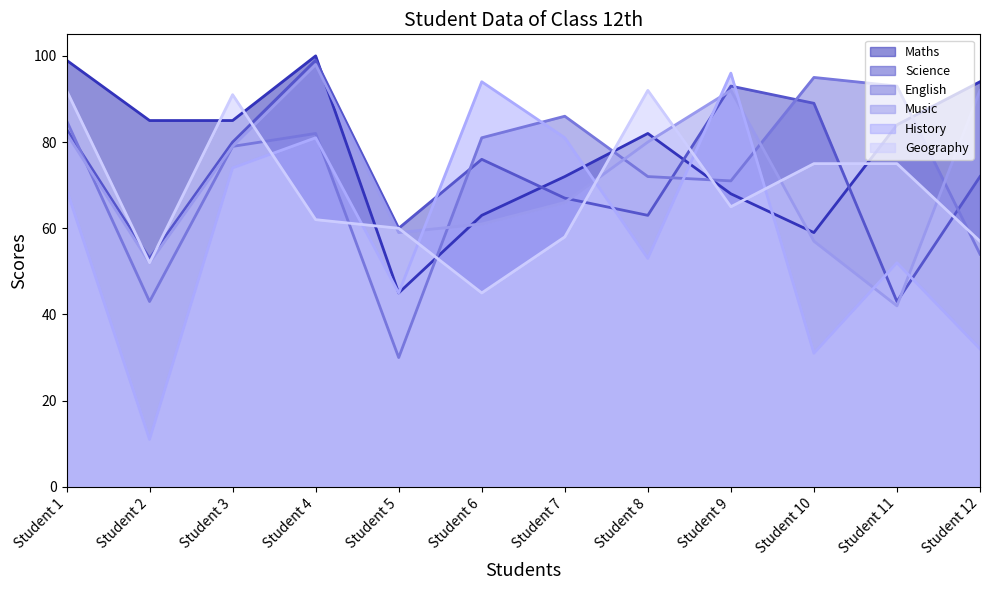

What is the difference between the second highest and minimum values in the History series?

83